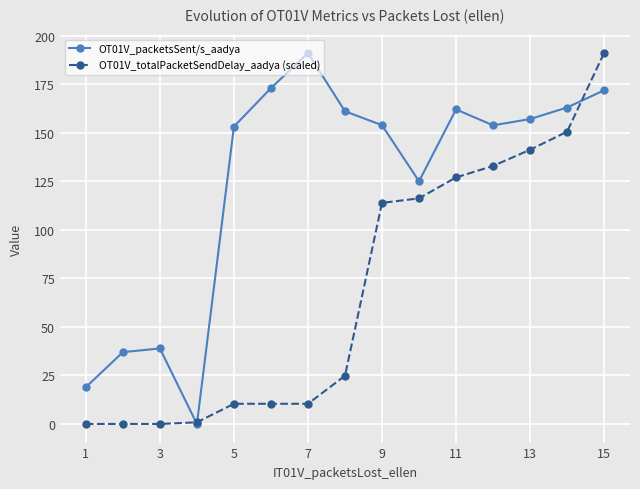

Which series ends up on top after the final intersection of OT01V_packetsSent/s_aadya and OT01V_totalPacketSendDelay_aadya (scaled)?

OT01V_totalPacketSendDelay_aadya (scaled)